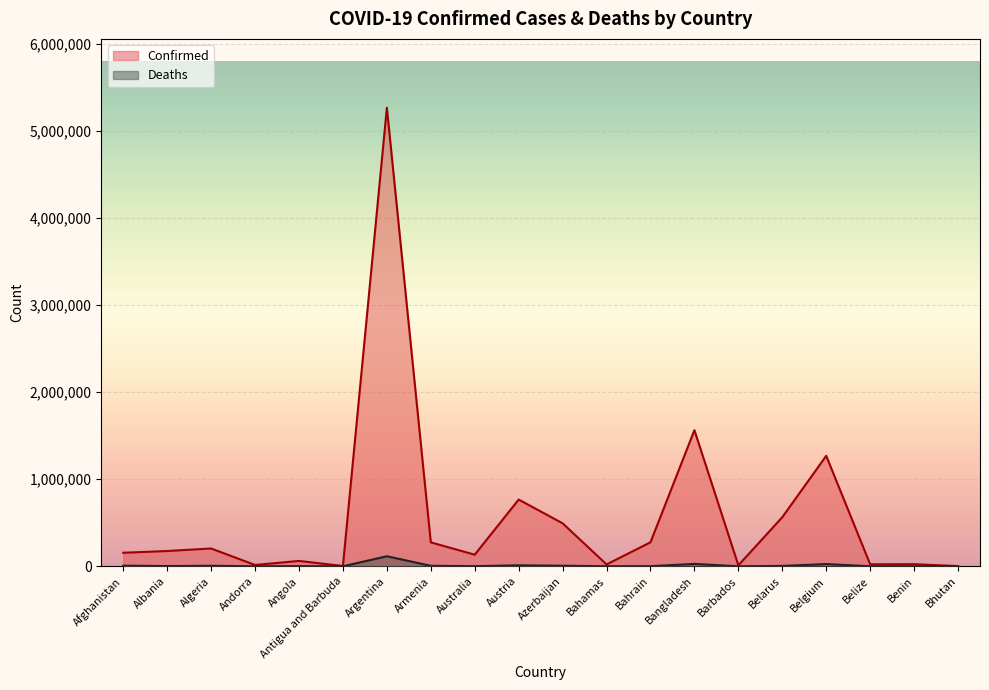

Where does the Deaths series first go above 2783?

Afghanistan